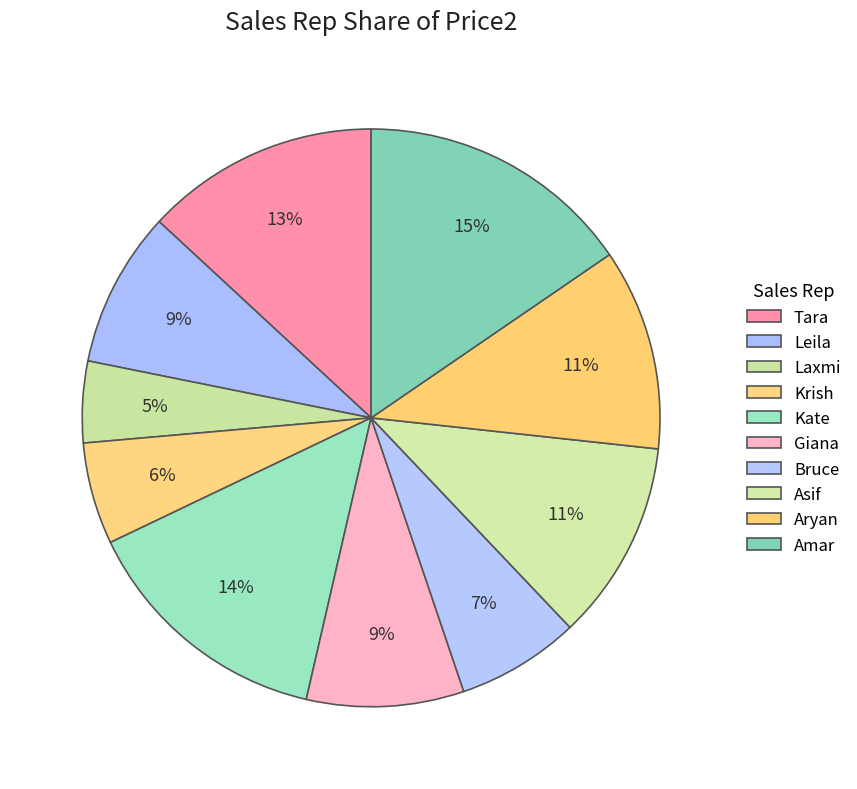

To the nearest percent, what is the difference between the Amar and Aryan slice percentages?

4%